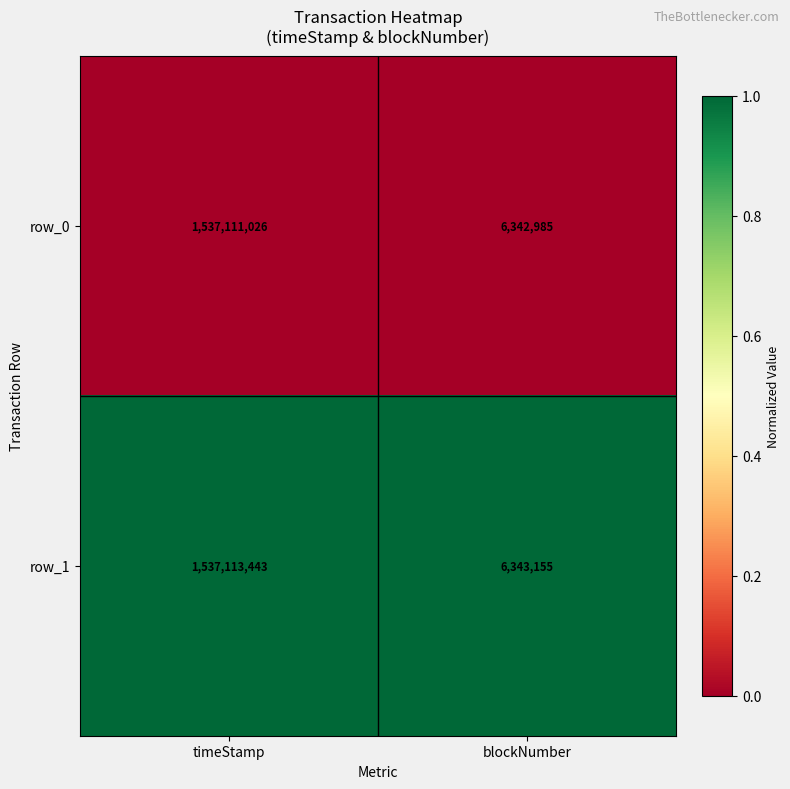

List the series in order of their overall mean, highest first.

row_1, row_0